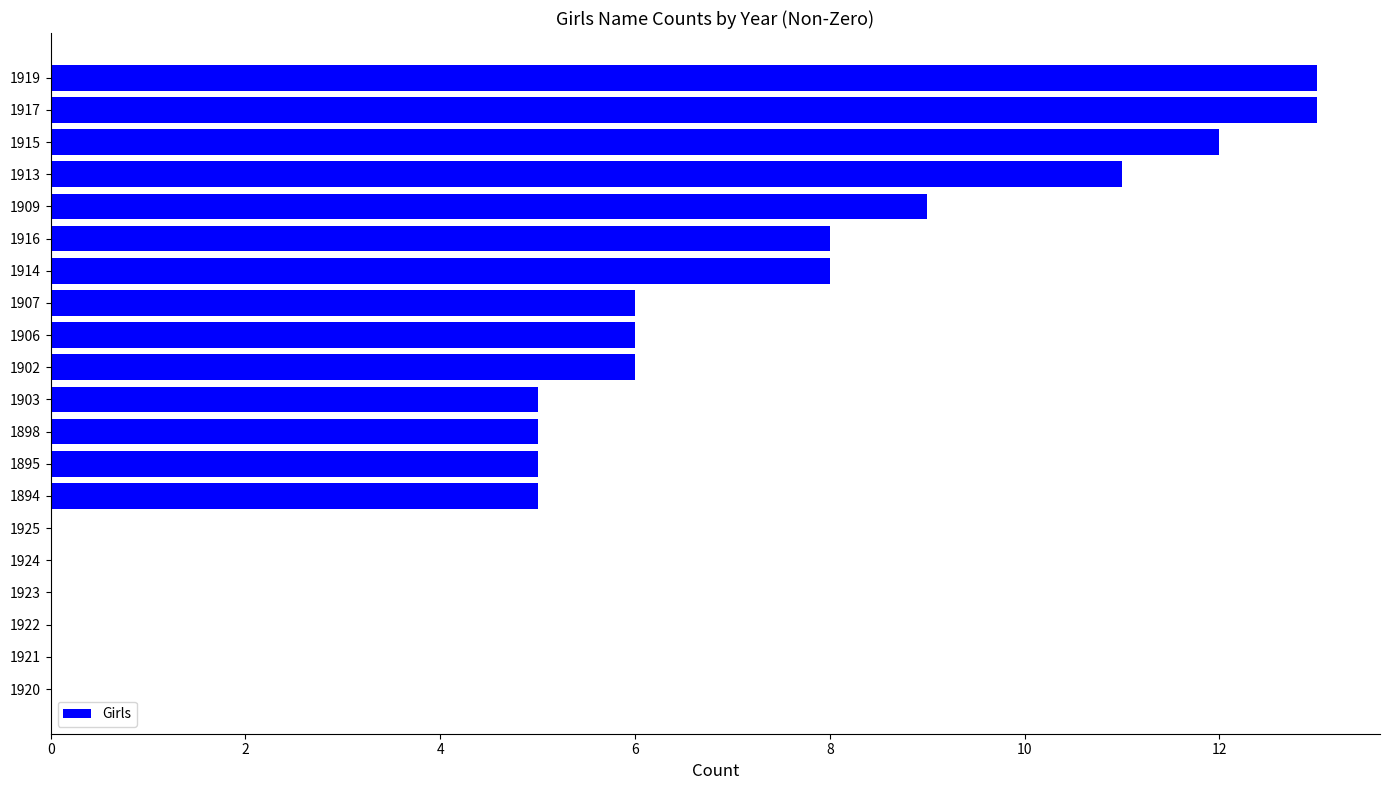

What is the maximum value shown in the chart?

13